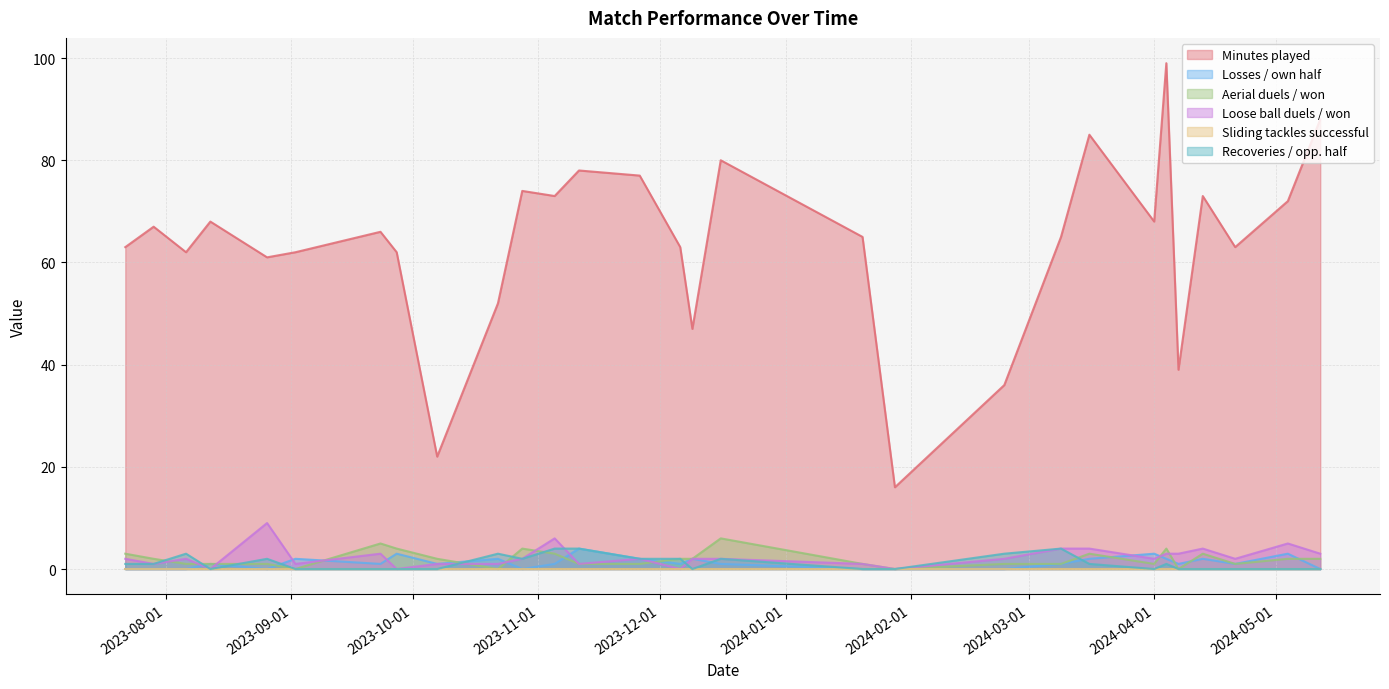

Where is Losses / own half nearest to the value 2?

2023-09-02